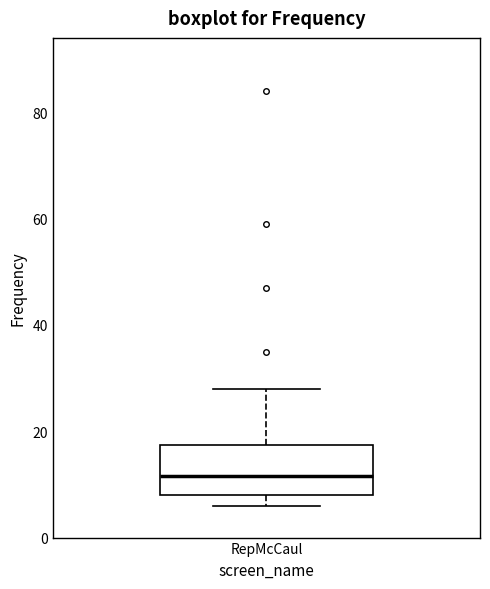

Where does the median line of the box for RepMcCaul sit on the y-axis? The values are not printed on the chart, so give them approximately, as read against the axis.

12